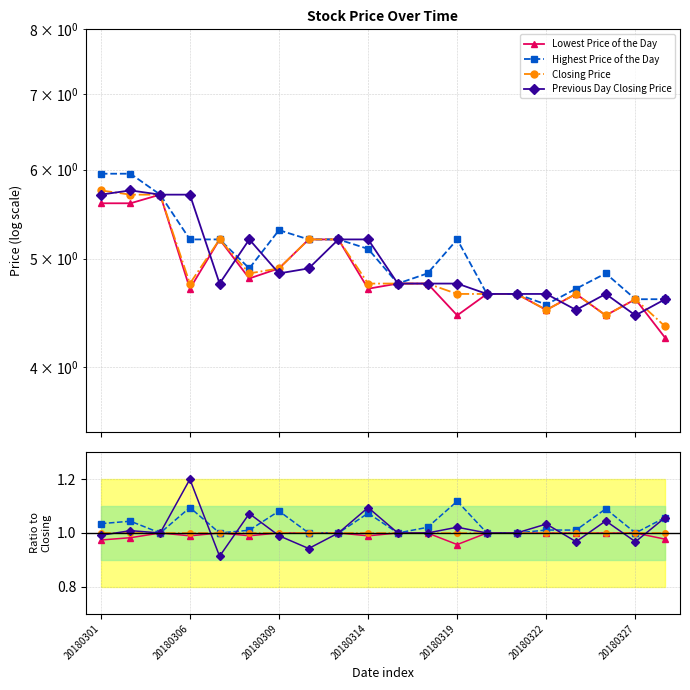

Rank the categories by Lowest Price of the Day value from highest to lowest.

20180309, 20180319, 20180327, 7, 8, 10, 11, 13, 14, 15, 16, 17, 18, 20180322, 20180314, 9, 20180306, 19, 20180301, 12